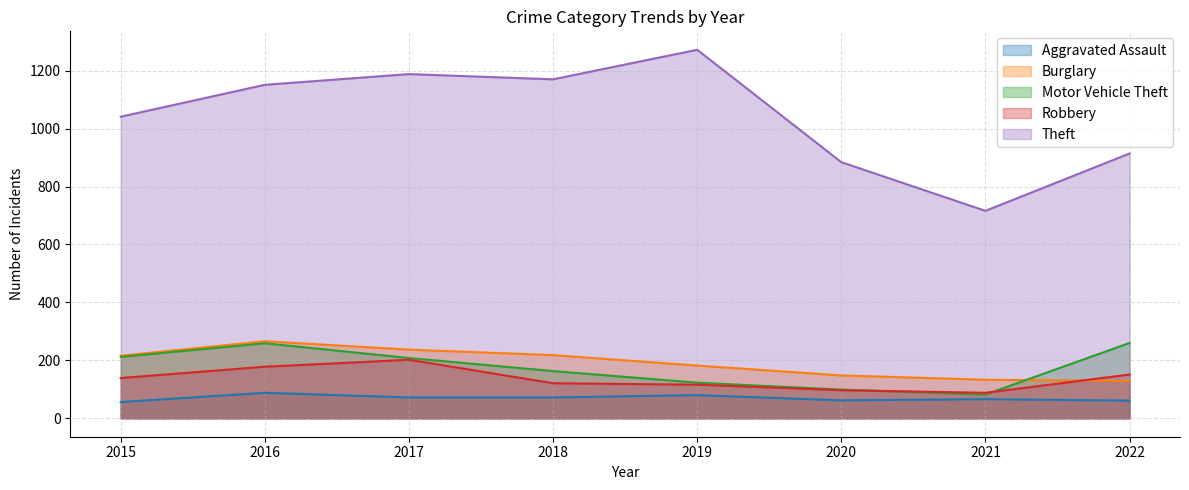

What value does the Theft series have at 2018?

1170